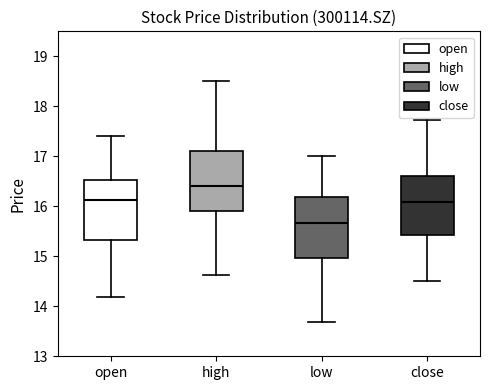

Where is the lower edge of the box for high on the y-axis? The values are not printed on the chart, so give them approximately, as read against the axis.

15.9